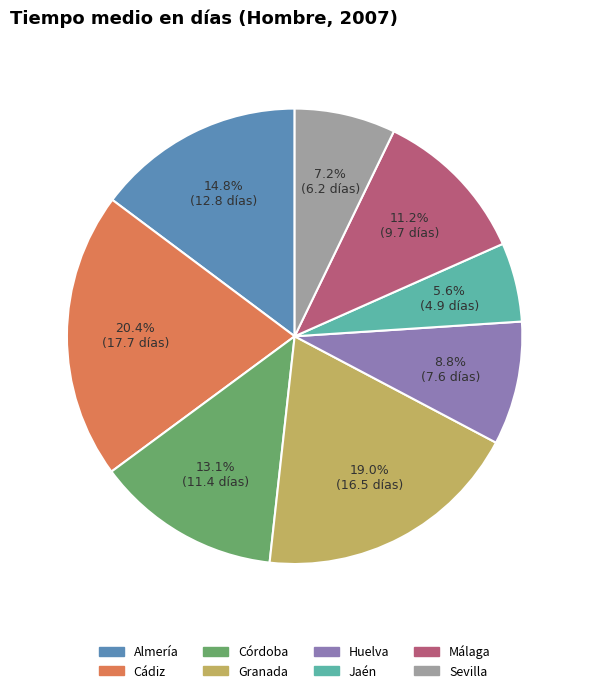

How many slices are in this pie chart?

8